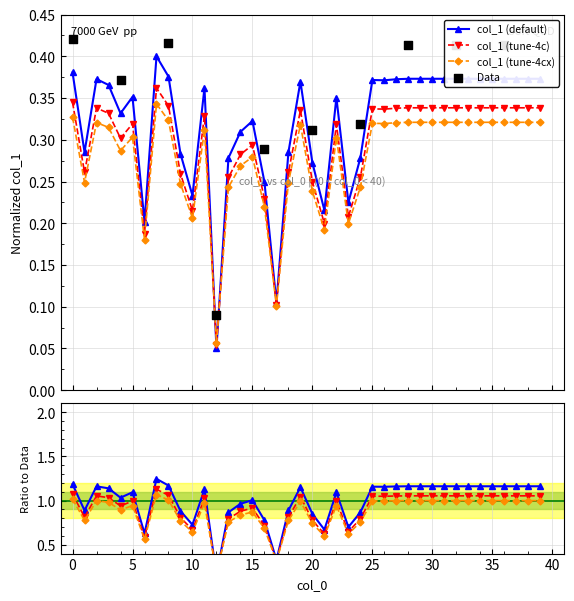

What is the change in value from 20 to 21?

-0.1